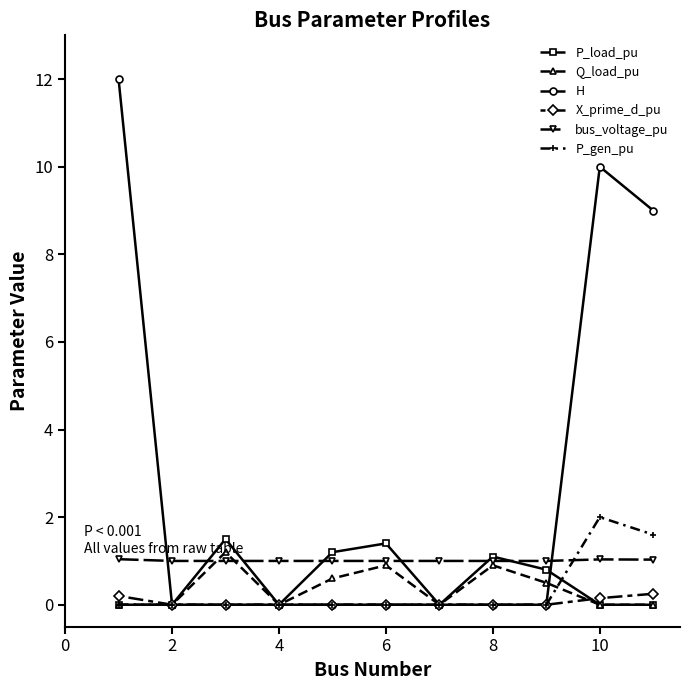

True or false: P_gen_pu and bus_voltage_pu intersect in this chart.

True